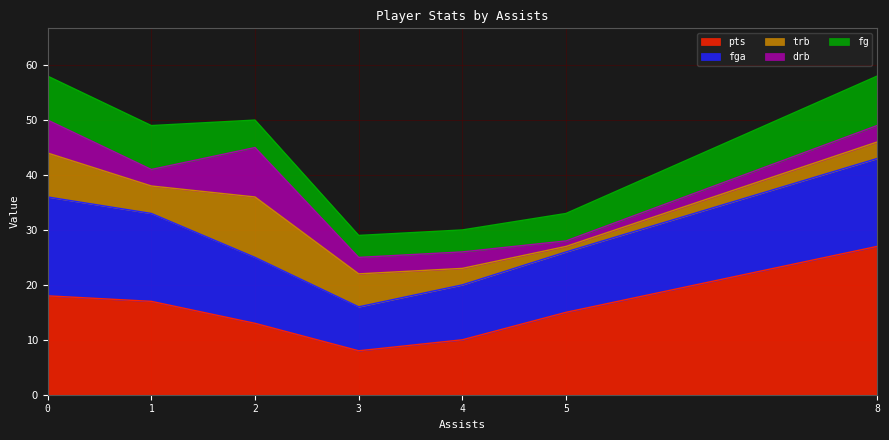

True or false: fg has more than 0 points higher than both neighbors.

False